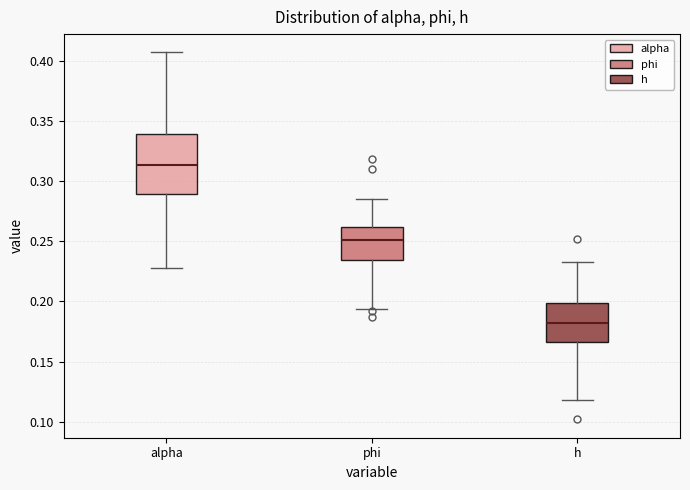

Comparing the boxes themselves (not the whiskers), which one is the tallest?

alpha